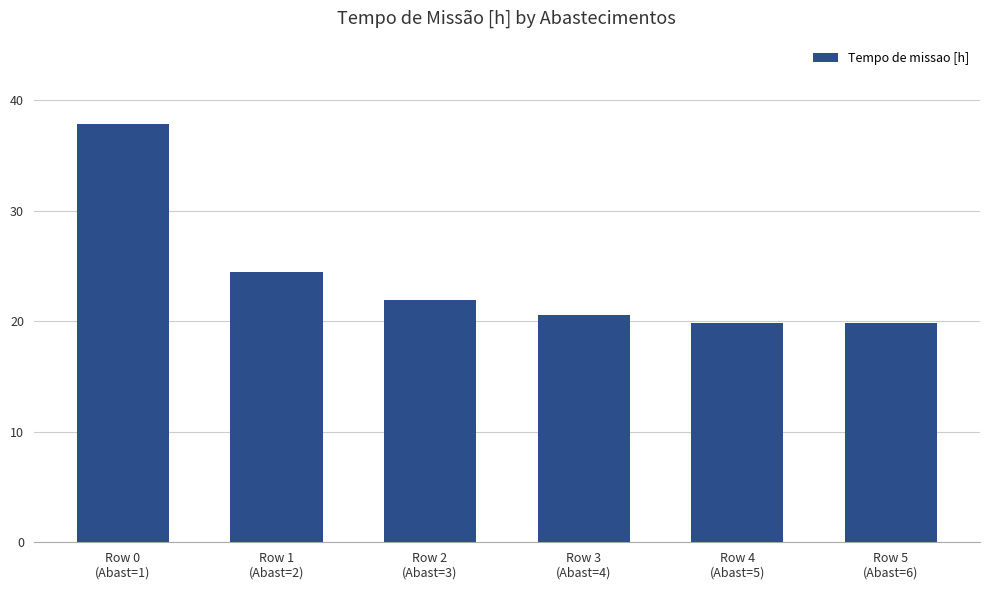

At which category does the chart reach its peak across all series?

Row 0
(Abast=1)